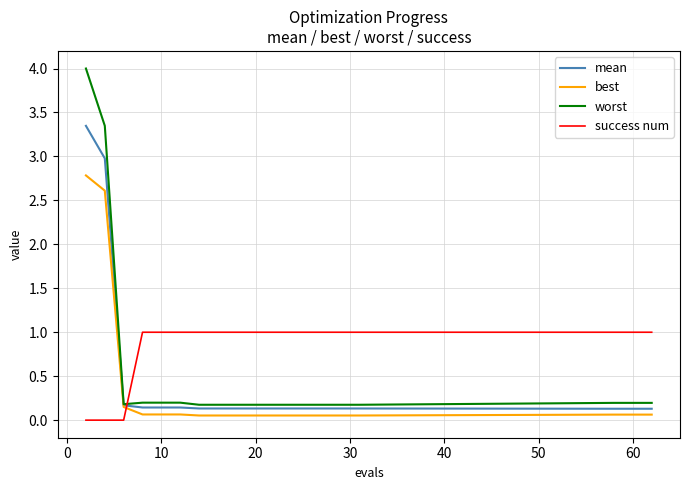

Which series has the largest range (max minus min)?

worst